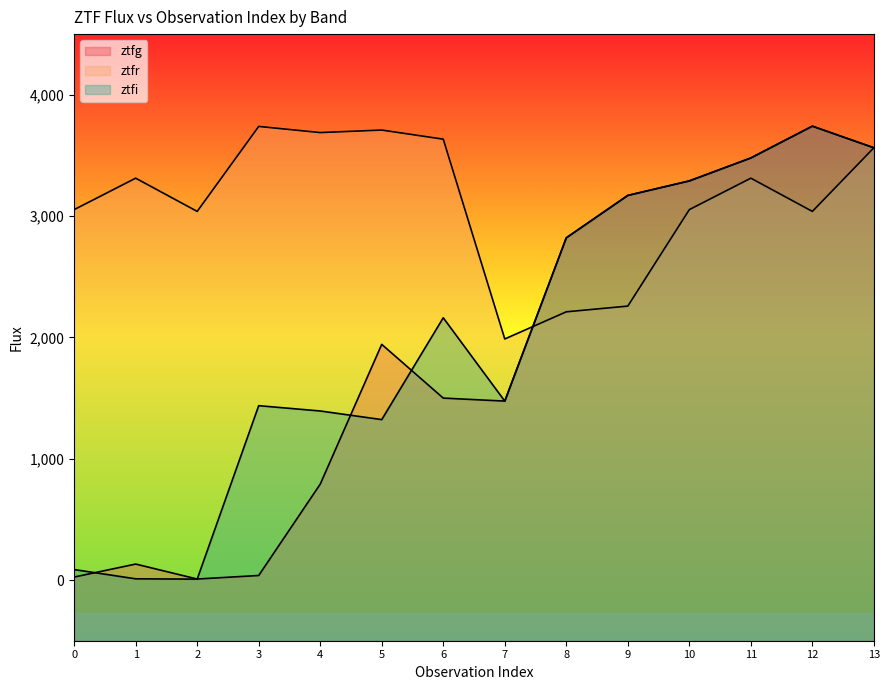

Between 0 and 11, which series saw the biggest shift?

ztfg